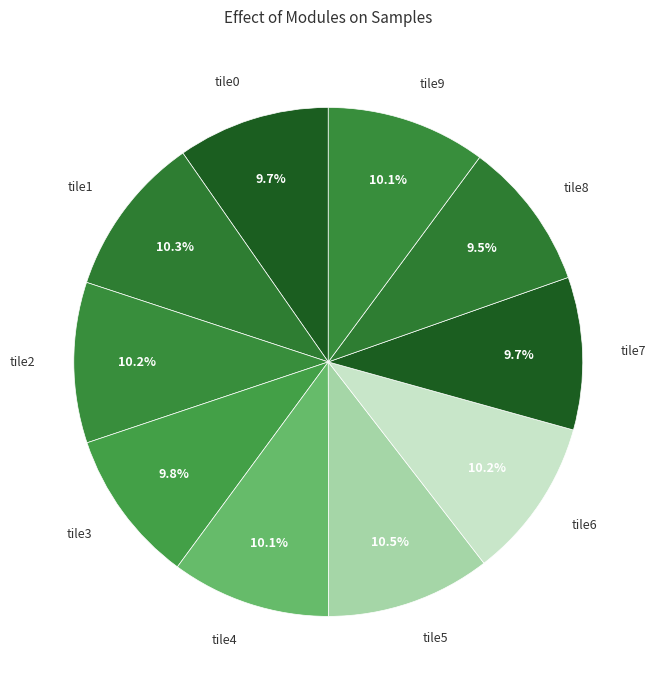

How many segments does this pie chart have?

10